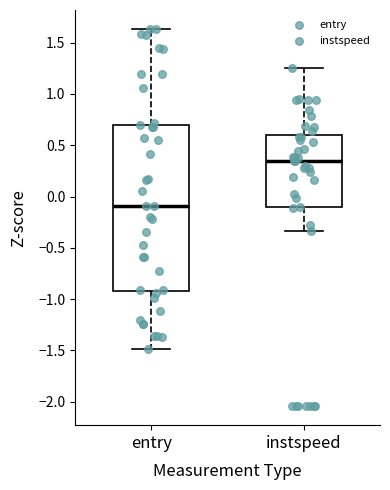

Reading left to right, transcribe this box plot: for each box, give where its median line is, the range the box spans, and where its two whiskers end, as read against the y-axis. The values are not printed on the chart, so give them approximately, as read against the axis.

entry: median -0.10, box -0.90 to 0.70, whiskers -1.50 to 1.65
instspeed: median 0.35, box -0.10 to 0.60, whiskers -0.35 to 1.25